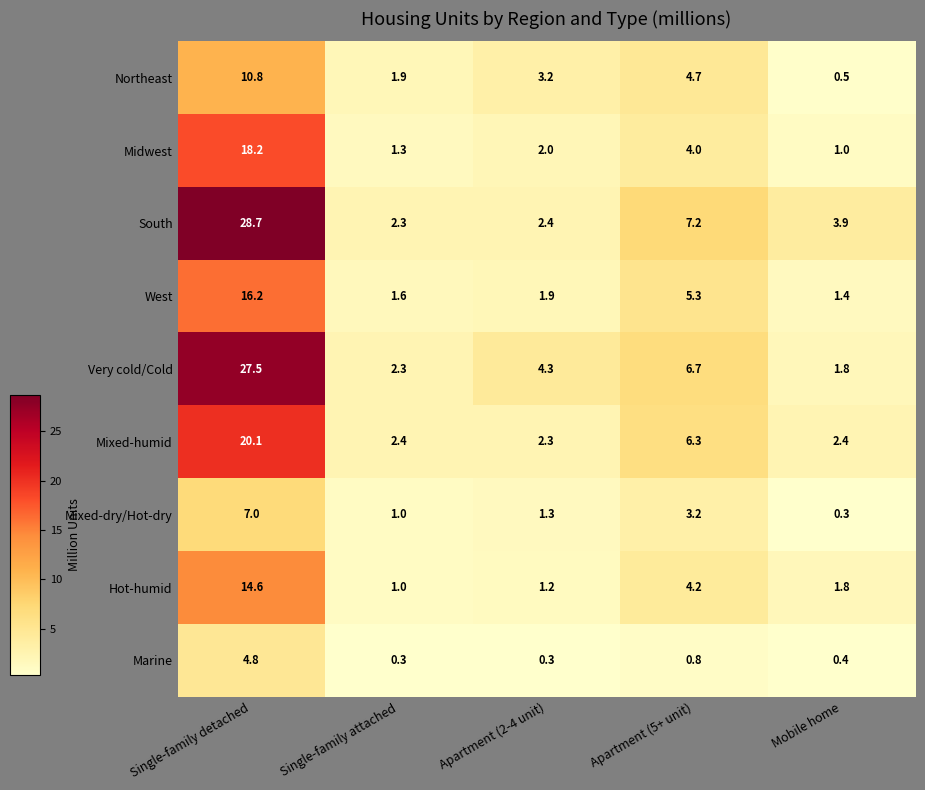

Where is Marine nearest to the value 2?

Apartment (5+ unit)